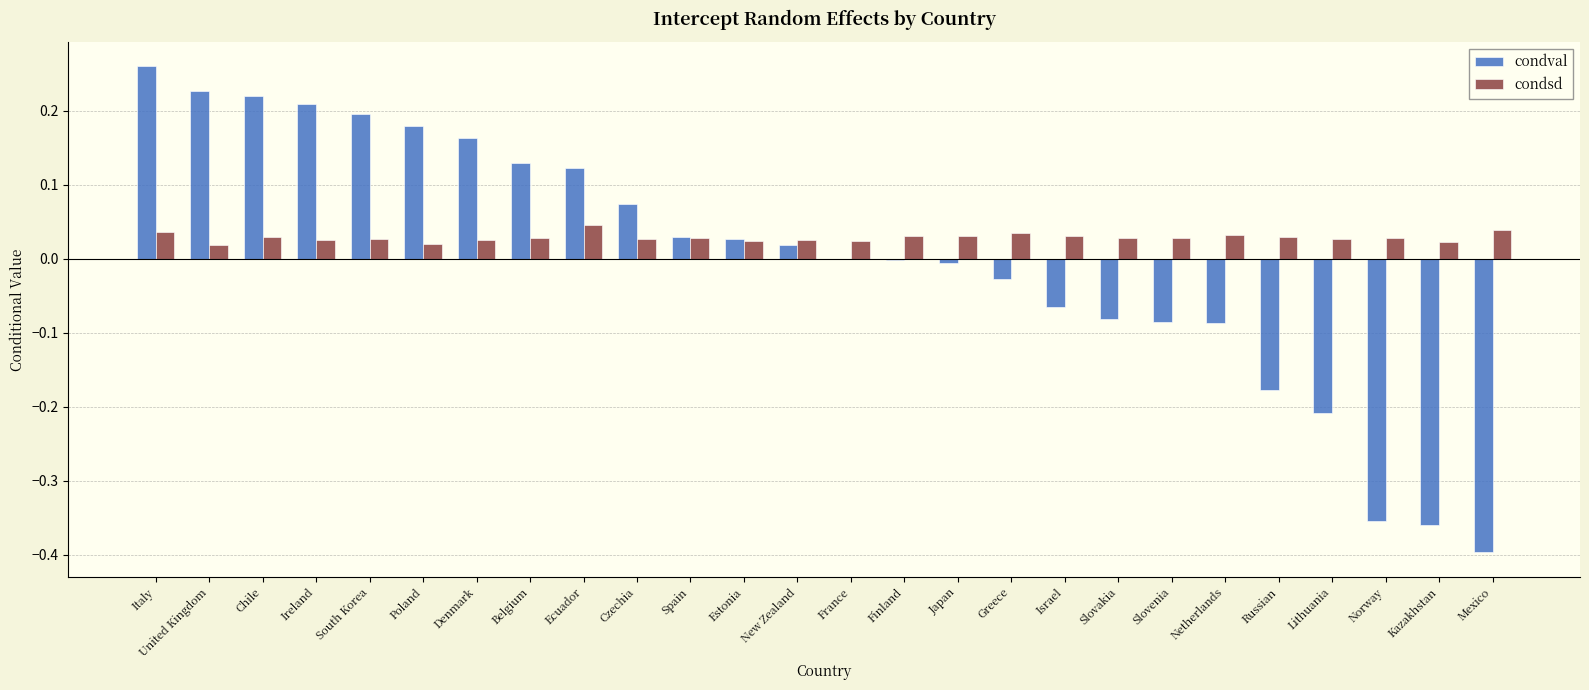

How many distinct data groups are displayed?

2